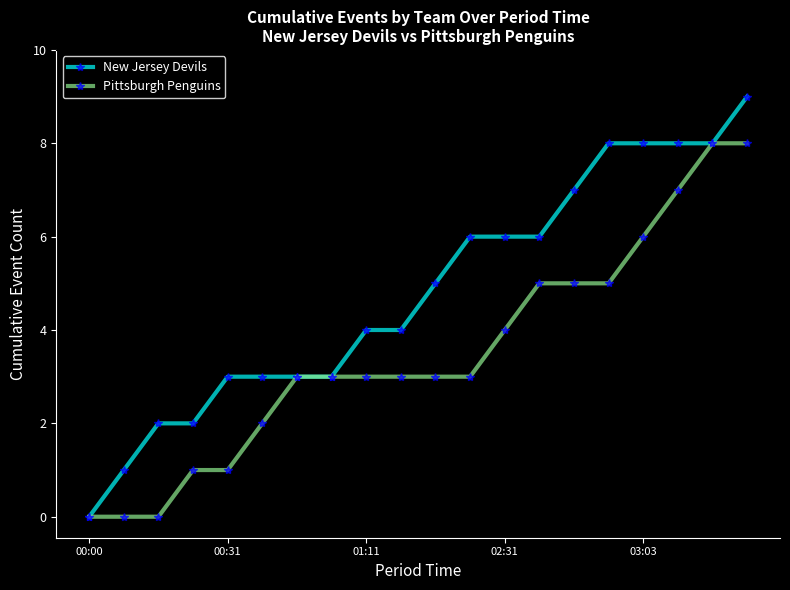

What is the maximum value for Pittsburgh Penguins?

8